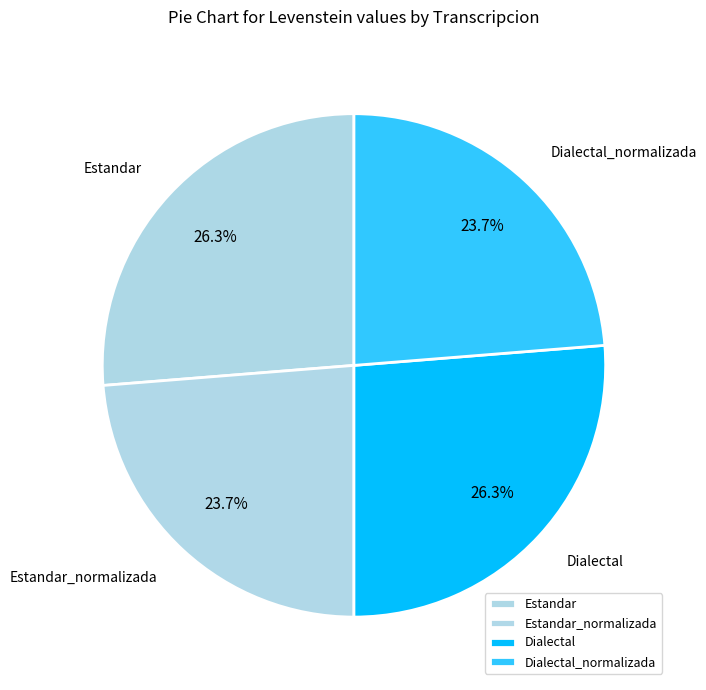

How much of the chart is everything except Estandar?

73.7%